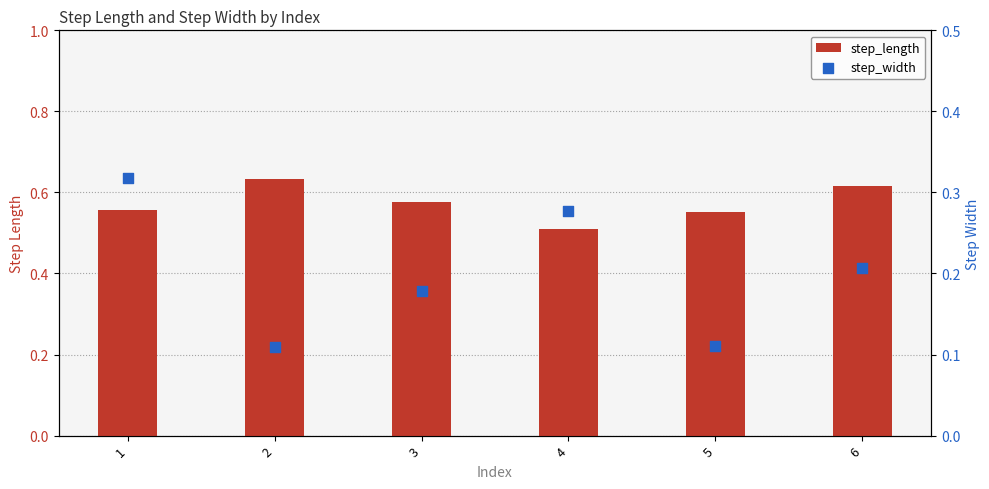

Which series reaches the maximum Y coordinate?

step_length